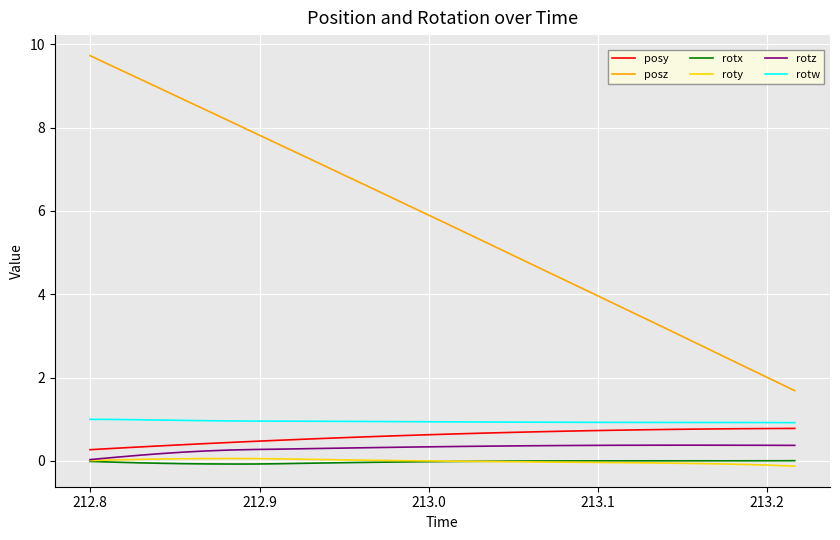

What is the maximum value shown in the chart?

9.7